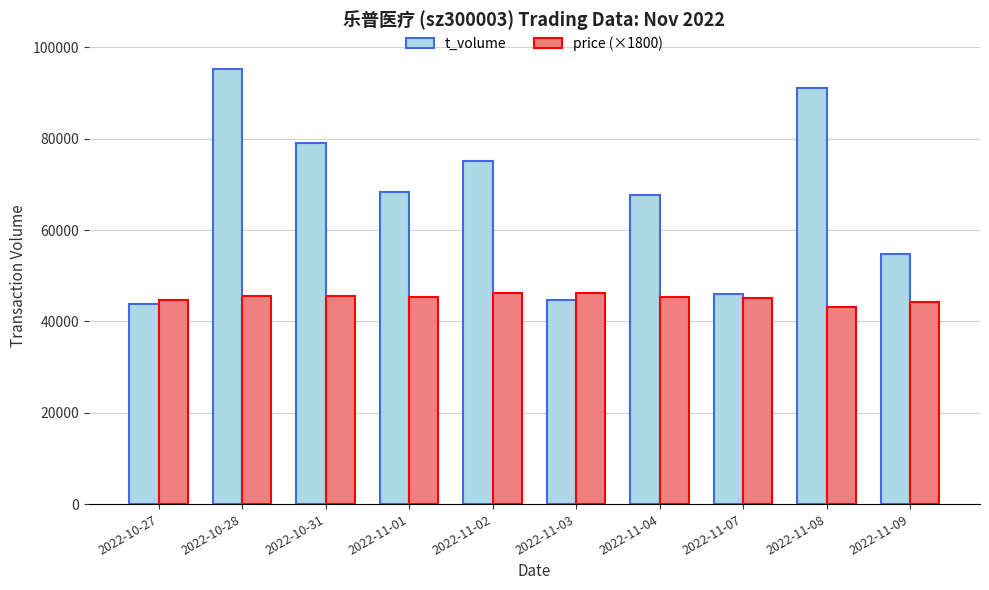

What is the difference between the second highest and second lowest values in the t_volume series?

46506